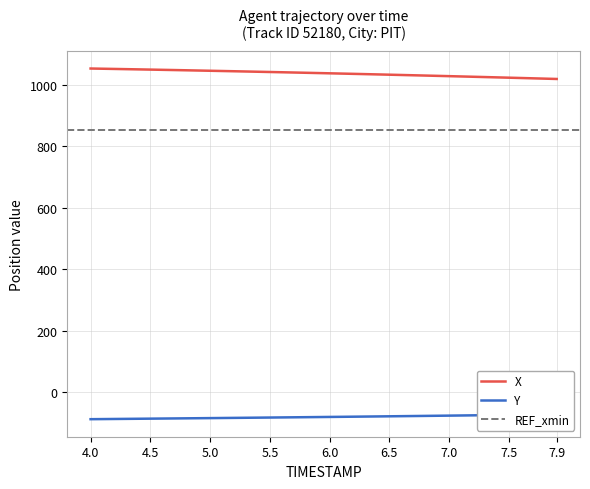

What is the minimum value shown in the chart?

-87.5